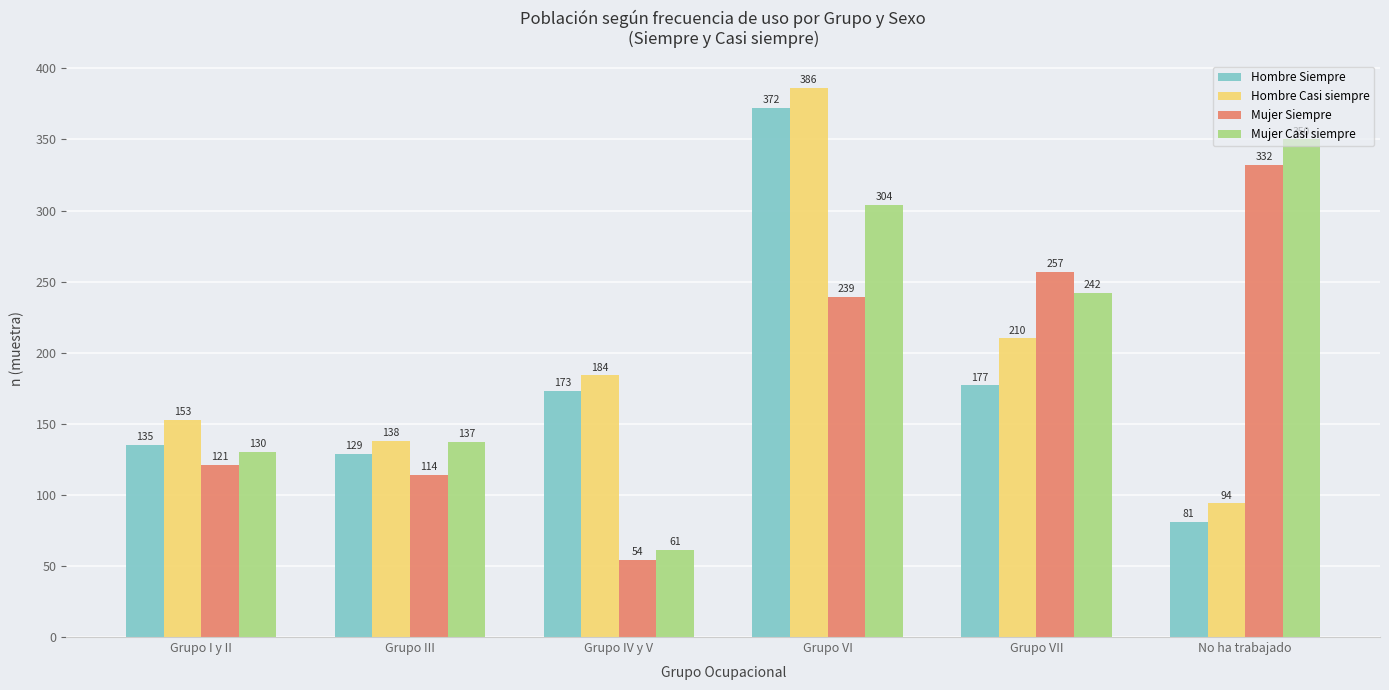

What is the sum of all Hombre Casi siempre values?

1165